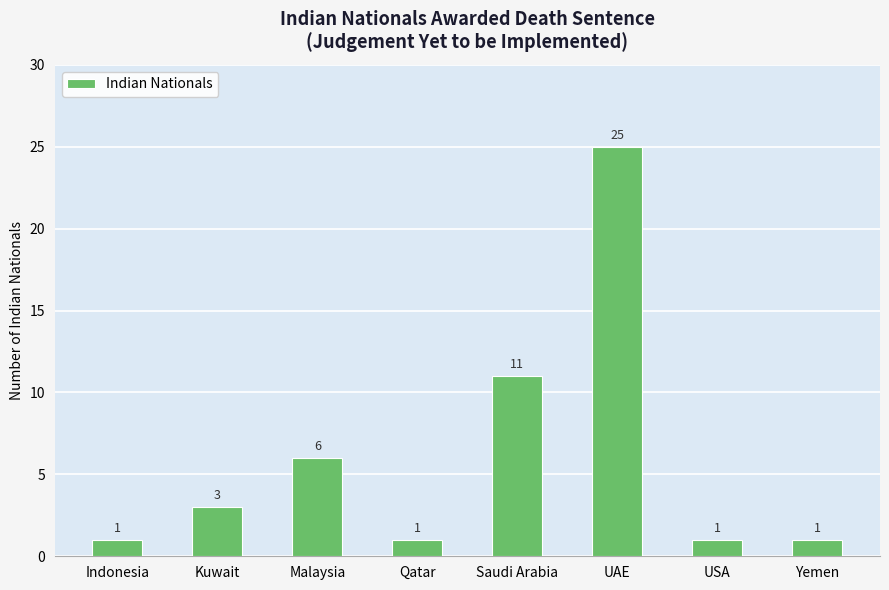

What is the smallest value displayed?

1